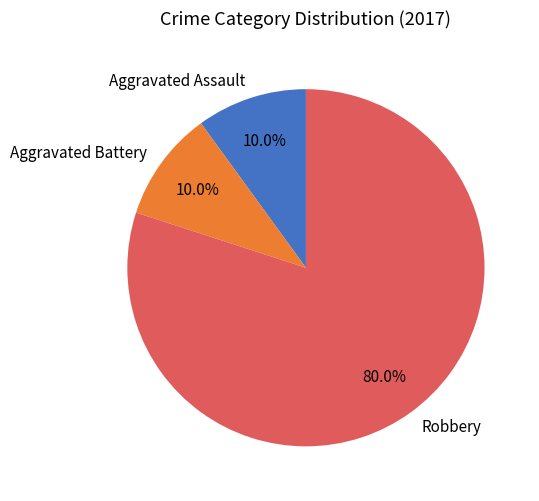

Which slice represents more than half of the pie?

Robbery